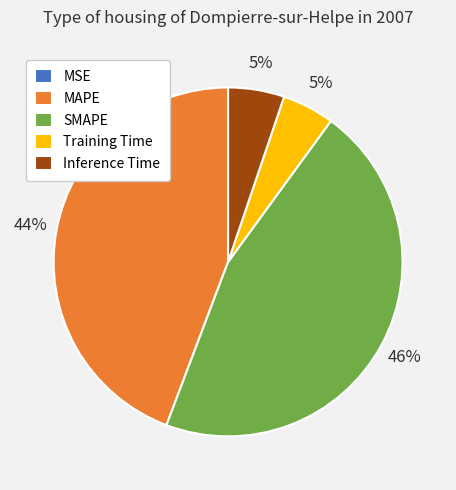

Which slice is the largest?

SMAPE